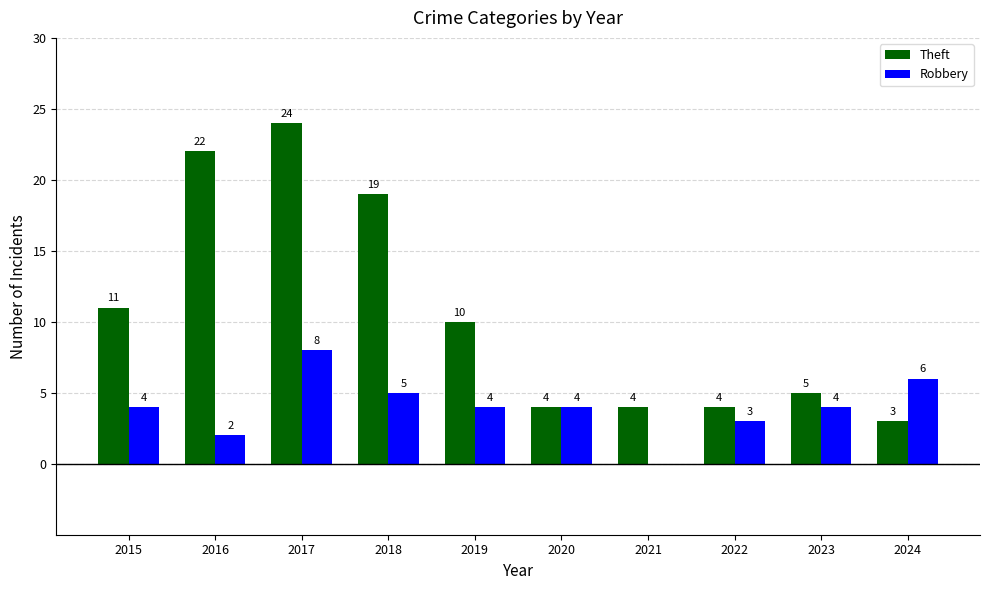

Reading right to left, list all the values displayed in this chart.

Theft: 3	5	4	4	4	10	19	24	22	11
Robbery: 6	4	3	0	4	4	5	8	2	4